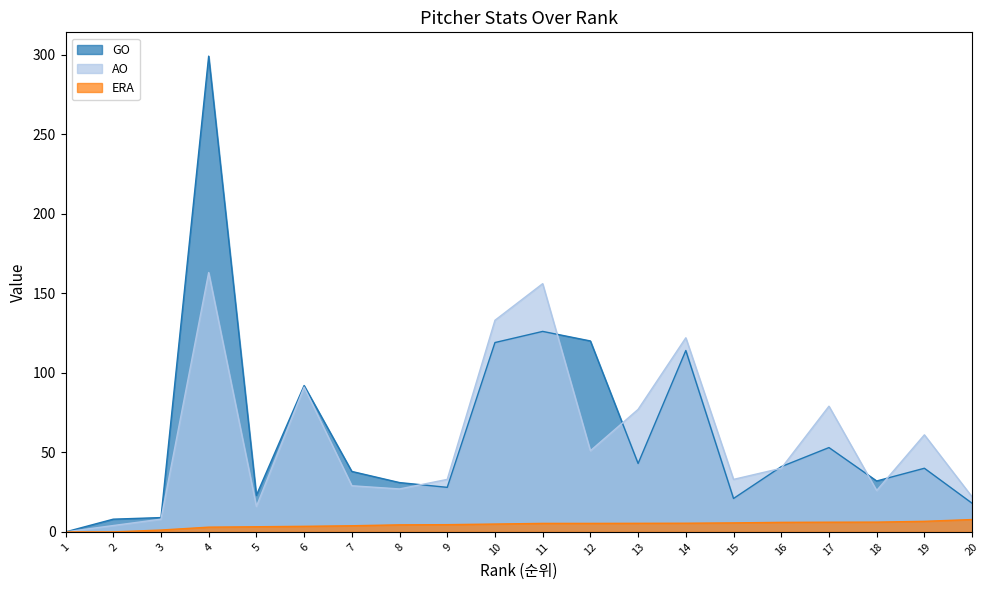

Where is ERA nearest to the value 3?

4